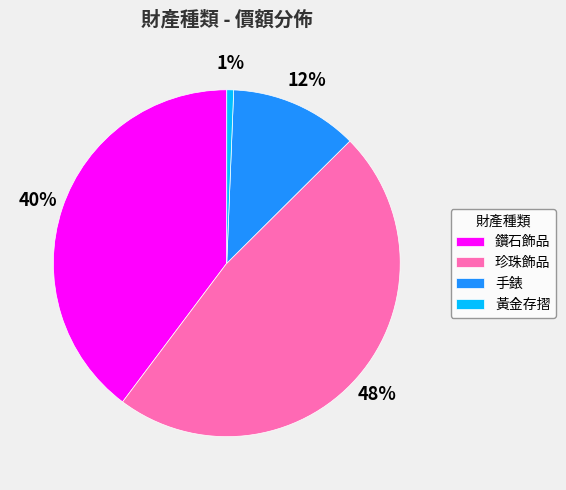

How many segments does this pie chart have?

4